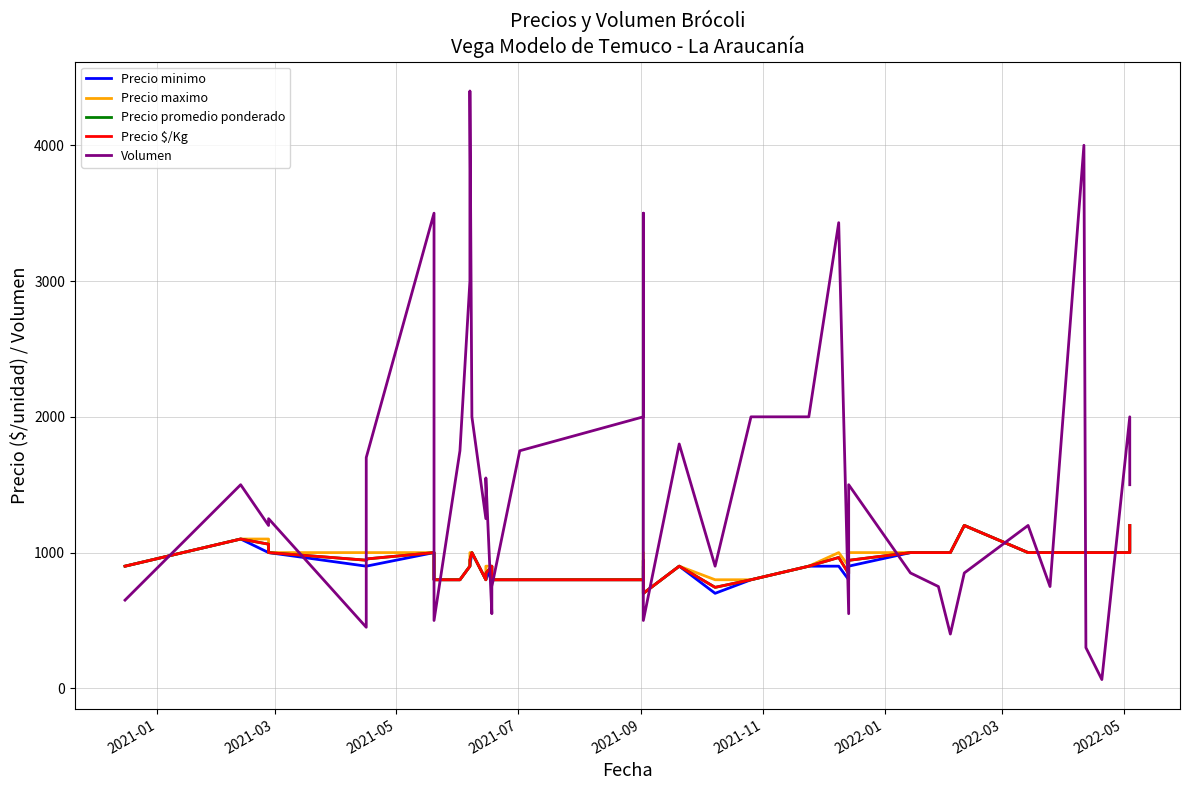

How many distinct data groups are displayed?

5